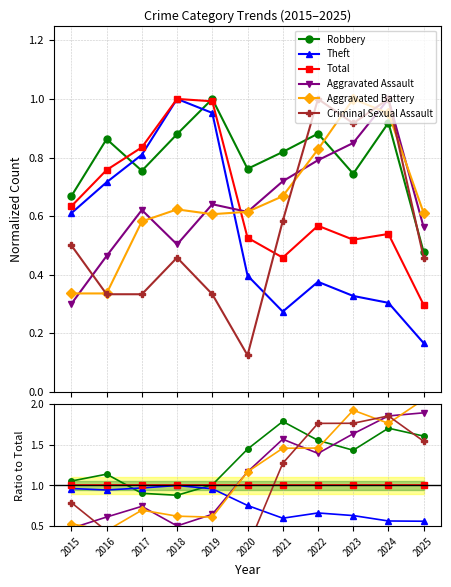

Between which two adjacent categories do Criminal Sexual Assault and Theft first intersect?

2020 and 2021